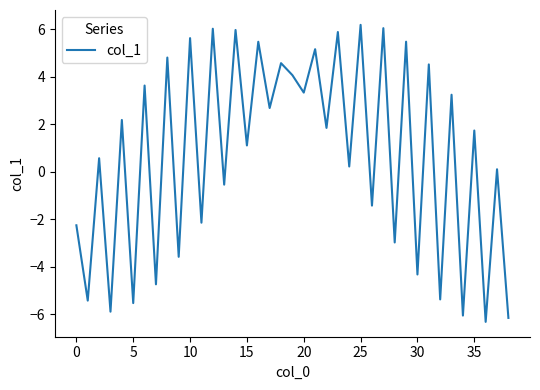

What is the maximum value shown in the chart?

6.2